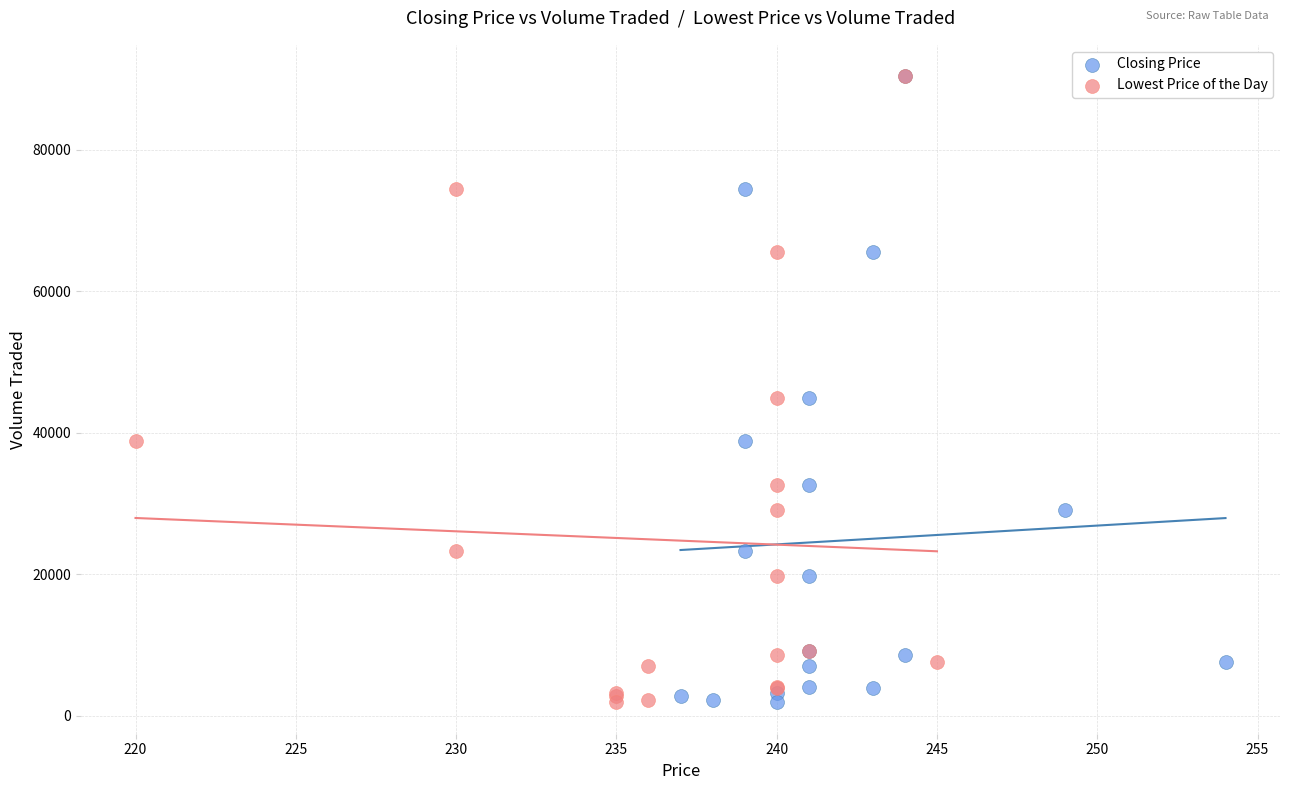

What are all the series names shown in the legend?

Closing Price, Lowest Price of the Day